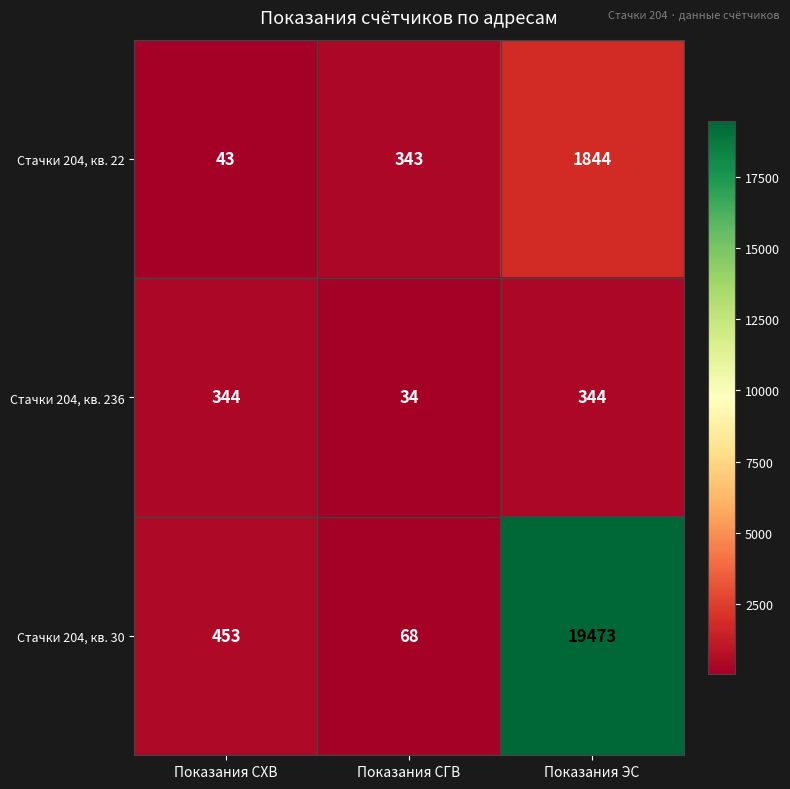

Between Показания СХВ and Показания ЭС, which series saw the biggest shift?

Стачки 204, кв. 30